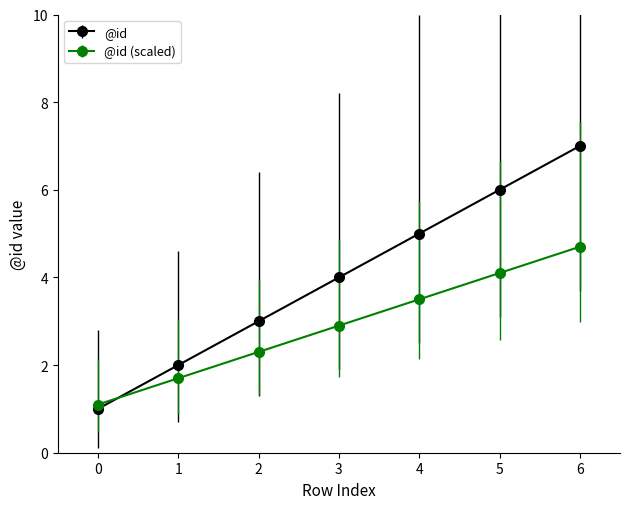

Which category has the highest value across all series?

6